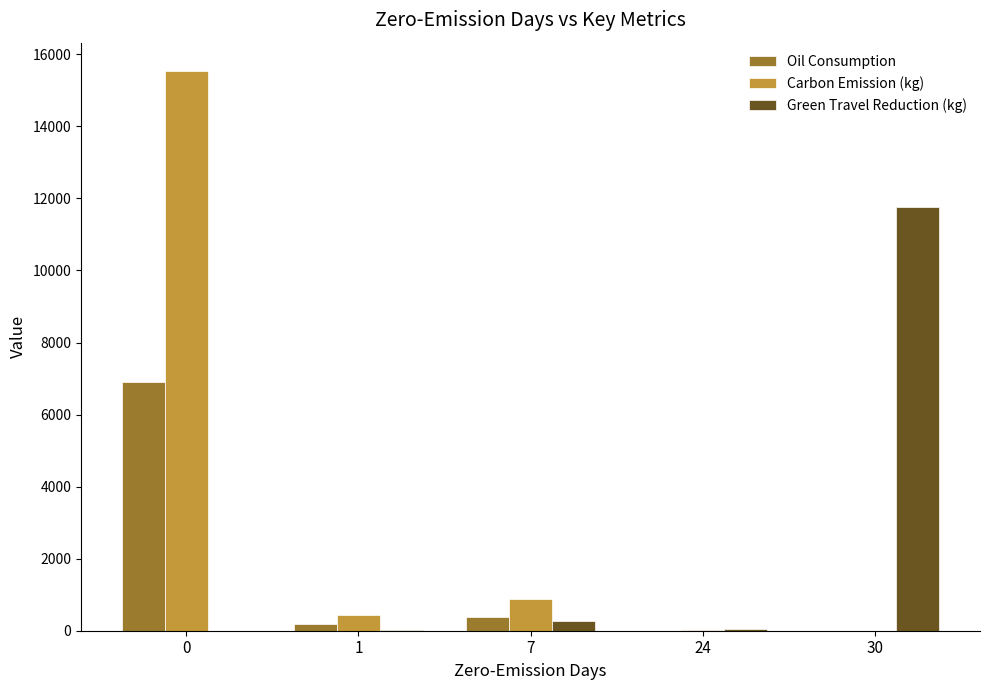

What is the highest value of the Oil Consumption series?

6896.9